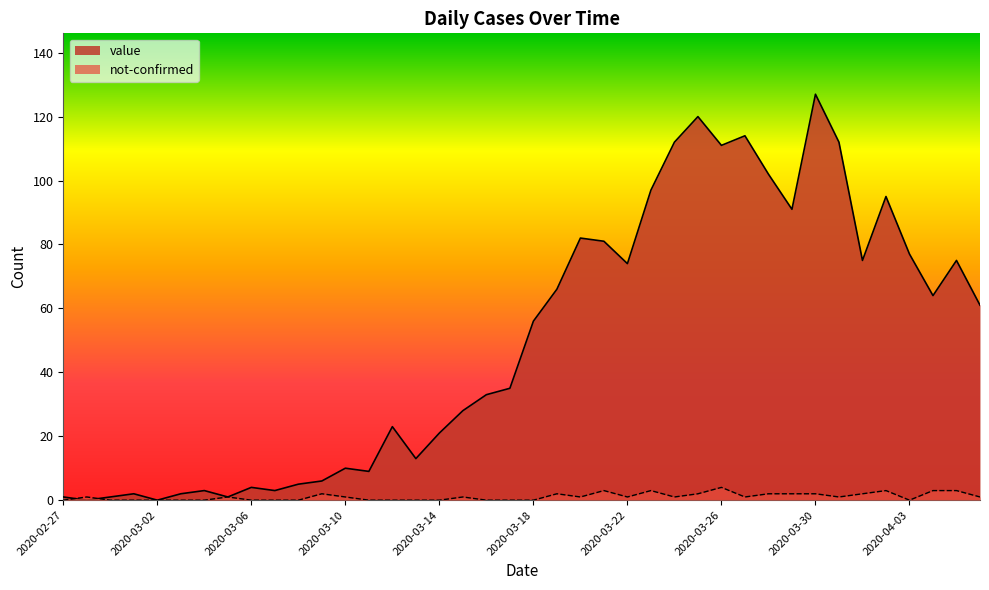

How many values in not-confirmed are above zero?

23